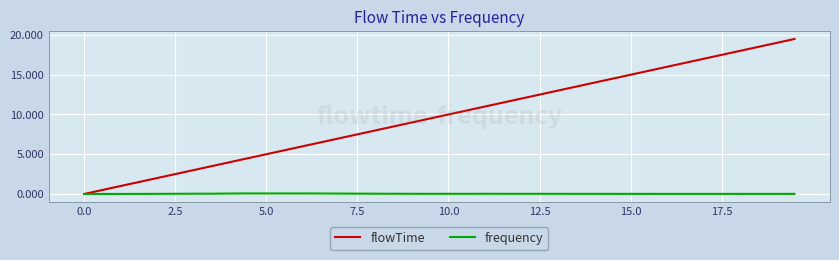

What is the highest value of the flowTime series?

19.5